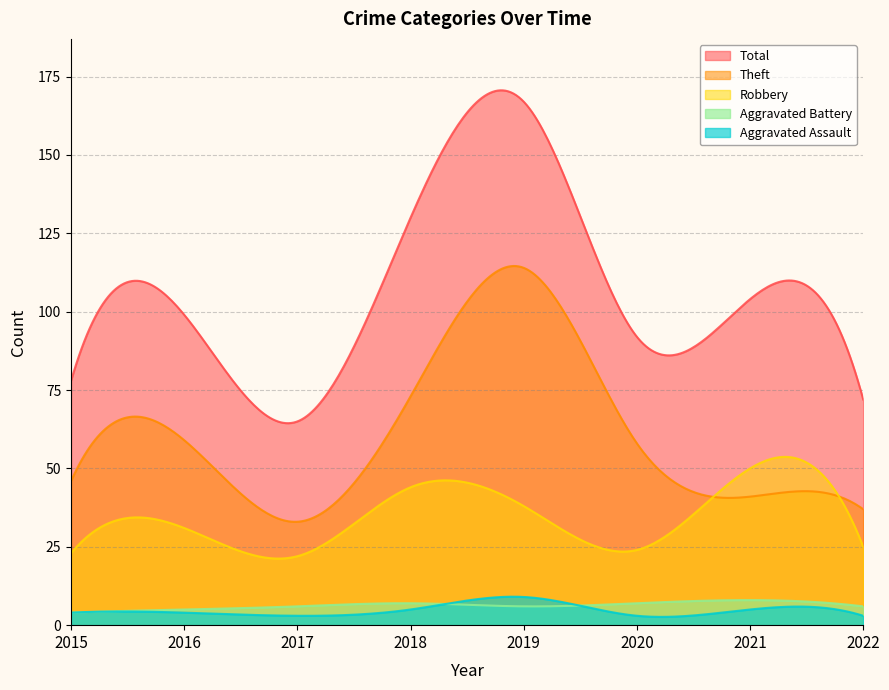

Reading left to right, transcribe all the data shown in this chart.

Aggravated Assault: 2015=4	2016=4	2017=3	2018=5	2019=9	2020=3	2021=5	2022=3
Aggravated Battery: 2015=4	2016=5	2017=6	2018=7	2019=6	2020=7	2021=8	2022=6
Robbery: 2015=23	2016=31	2017=22	2018=44	2019=38	2020=24	2021=50	2022=25
Theft: 2015=46	2016=59	2017=33	2018=73	2019=114	2020=58	2021=41	2022=37
Total: 2015=78	2016=99	2017=65	2018=130	2019=167	2020=92	2021=104	2022=72